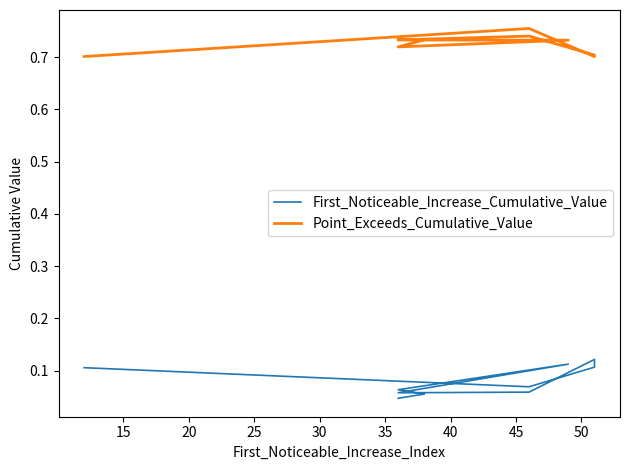

Which series has the widest spread of values?

First_Noticeable_Increase_Cumulative_Value